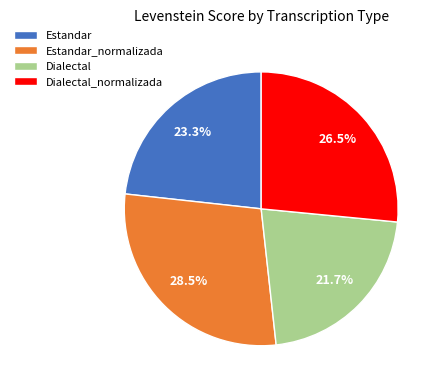

Which category has the biggest portion of the pie?

Estandar_normalizada